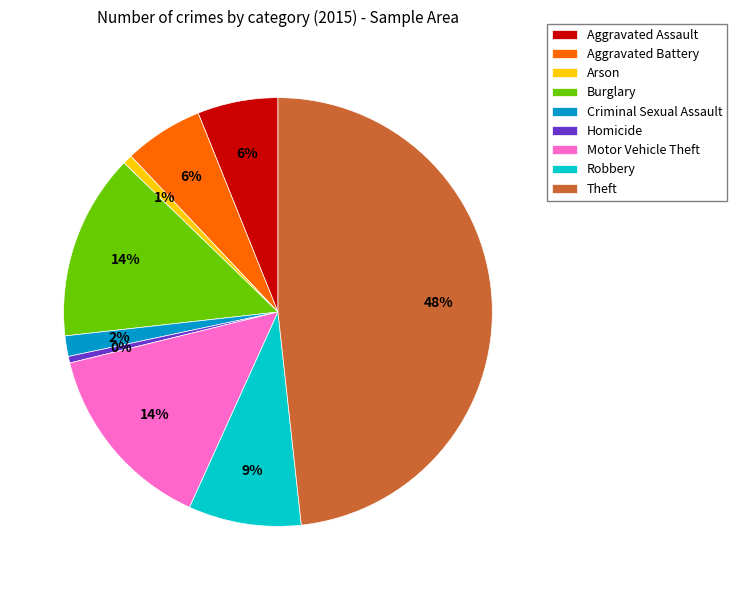

Count the number of slices in the pie.

9